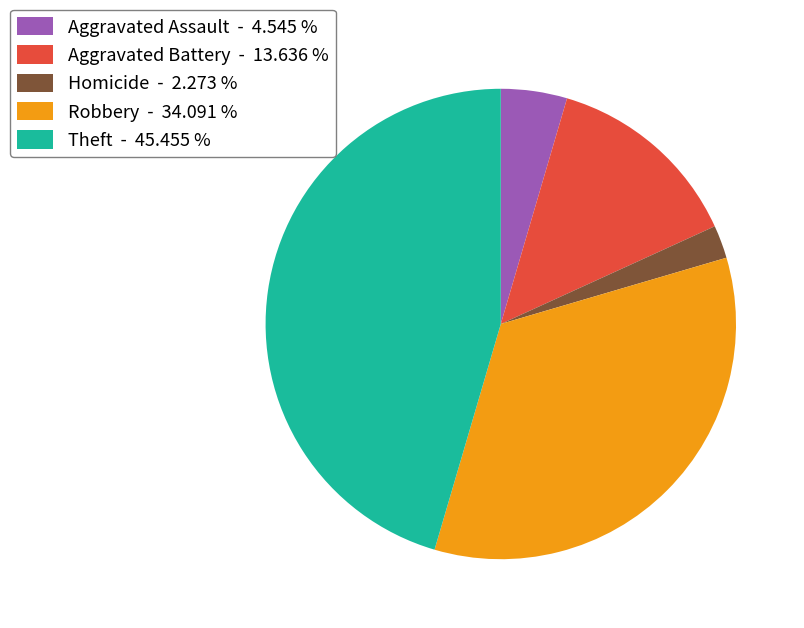

Between Homicide - 2.273 % and Theft - 45.455 %, which is larger?

Theft - 45.455 %